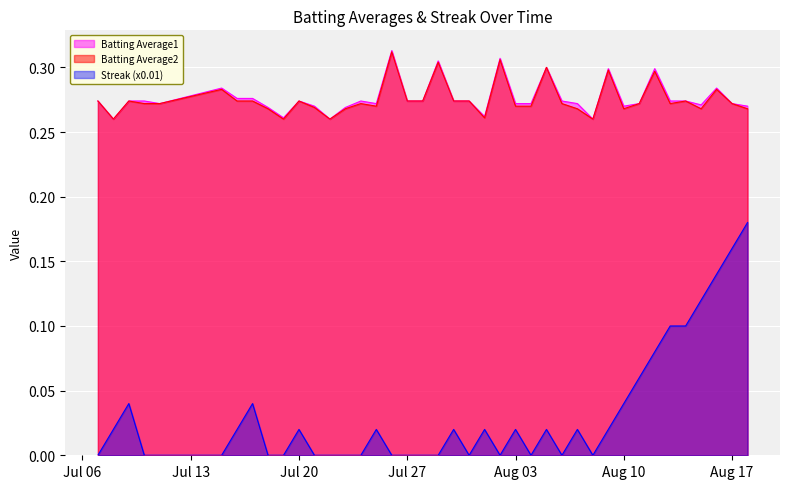

What are all the series names shown in the legend?

Batting Average1, Batting Average2, Streak (x0.01)